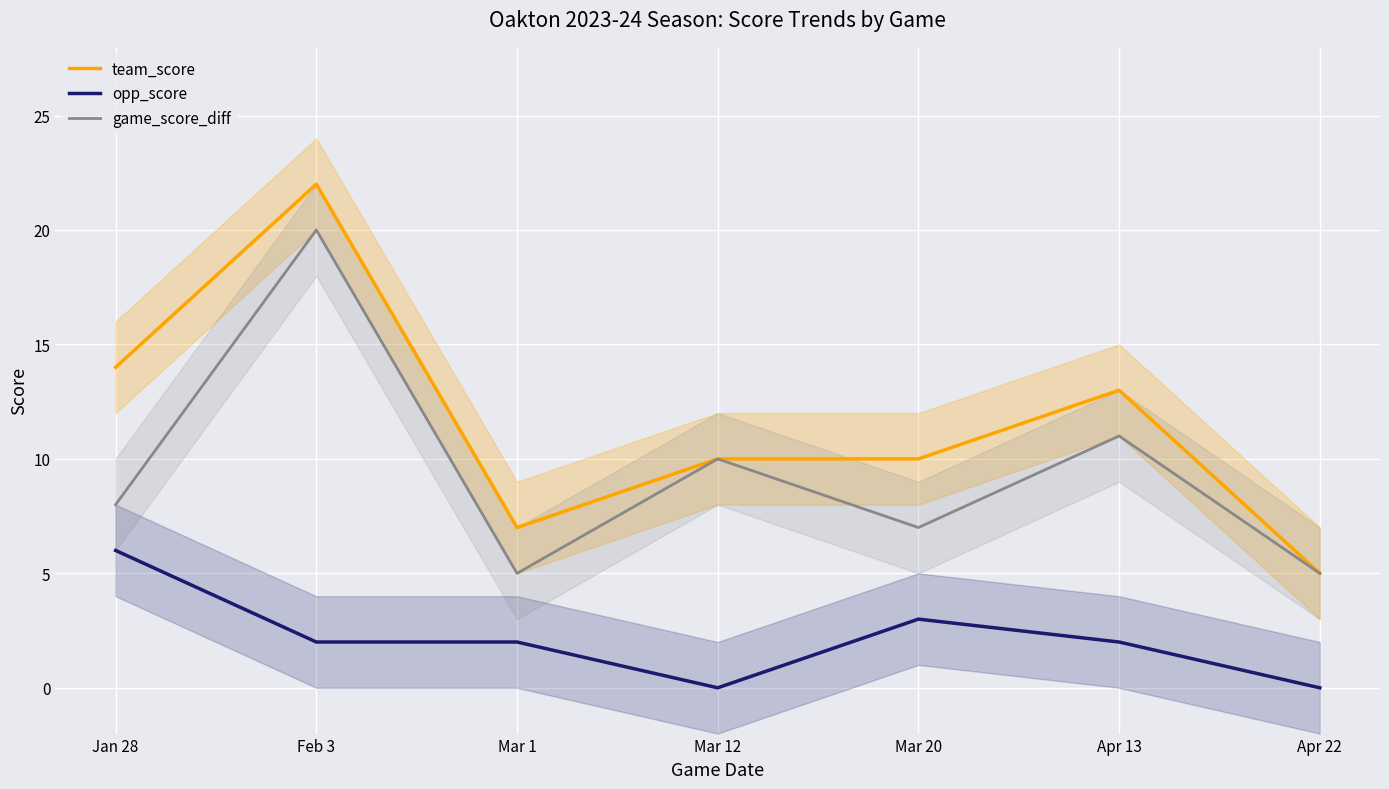

True or false: team_score and opp_score cross at least once.

False